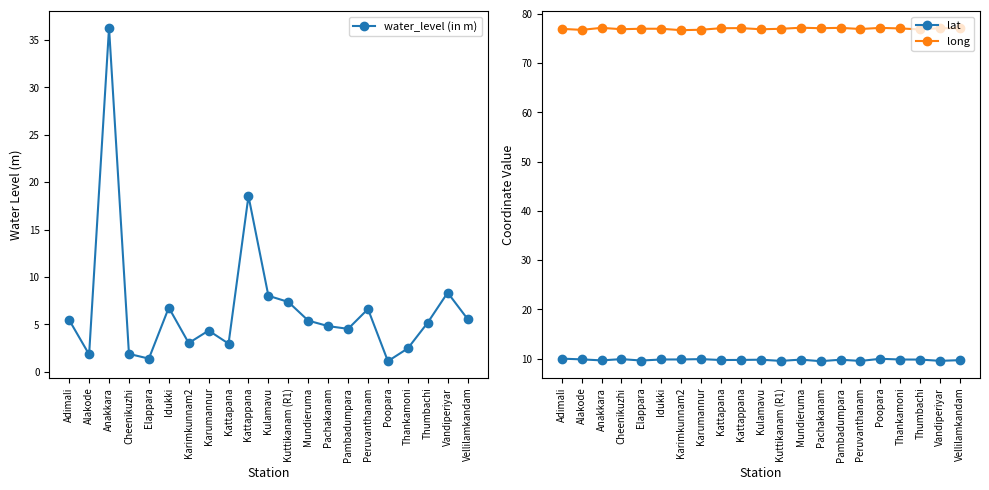

What is the label of the 21st point from the right?

Adimali